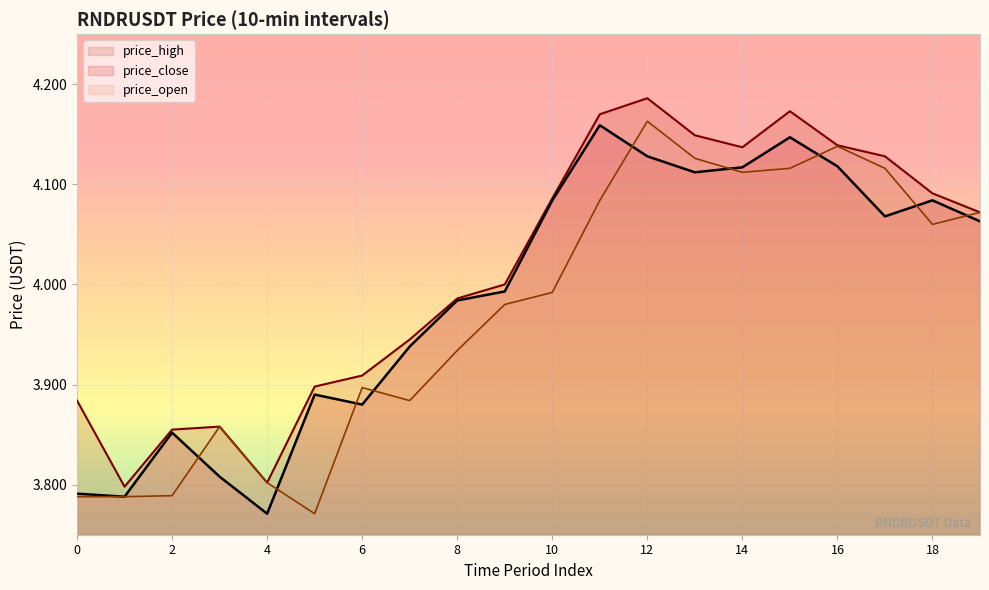

What is the total value across all series at 19?

12.2